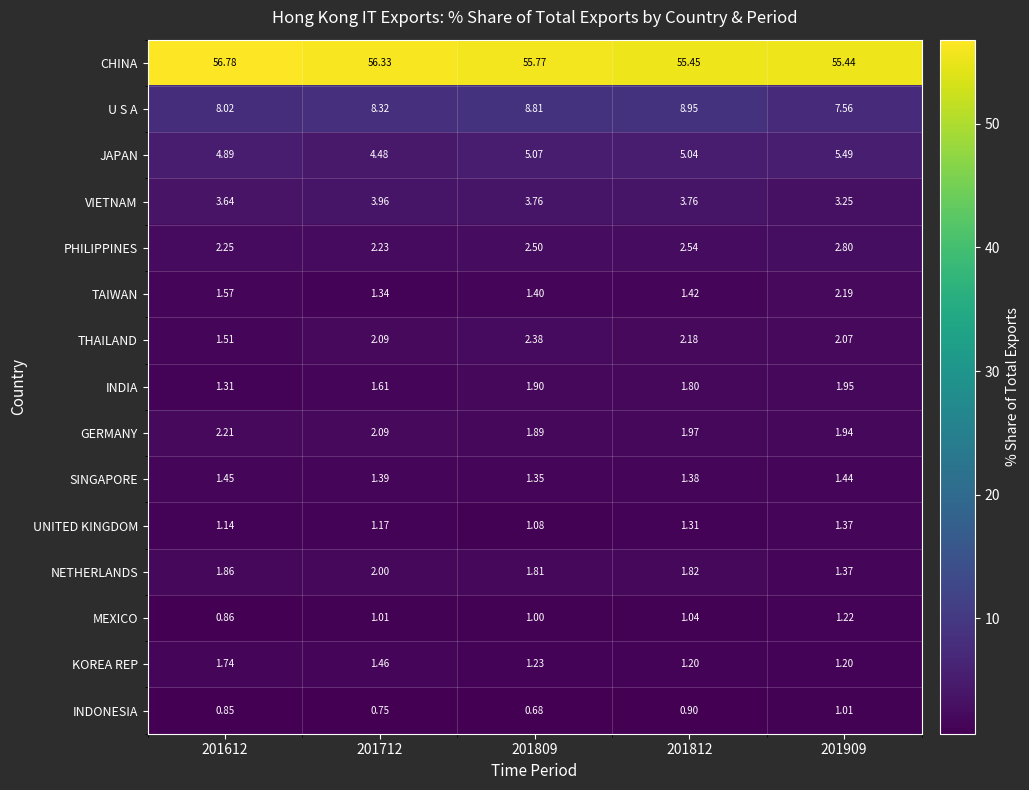

List the series in order of their peak value, lowest first.

INDONESIA, MEXICO, UNITED KINGDOM, SINGAPORE, KOREA REP, INDIA, NETHERLANDS, TAIWAN, GERMANY, THAILAND, PHILIPPINES, VIETNAM, JAPAN, U S A, CHINA